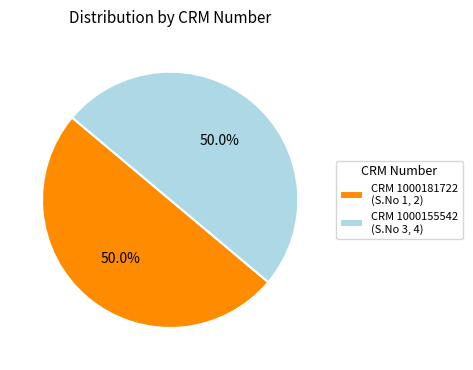

What percentage do CRM 1000155542 (S.No 3, 4) and CRM 1000181722 (S.No 1, 2) together represent?

100.0%